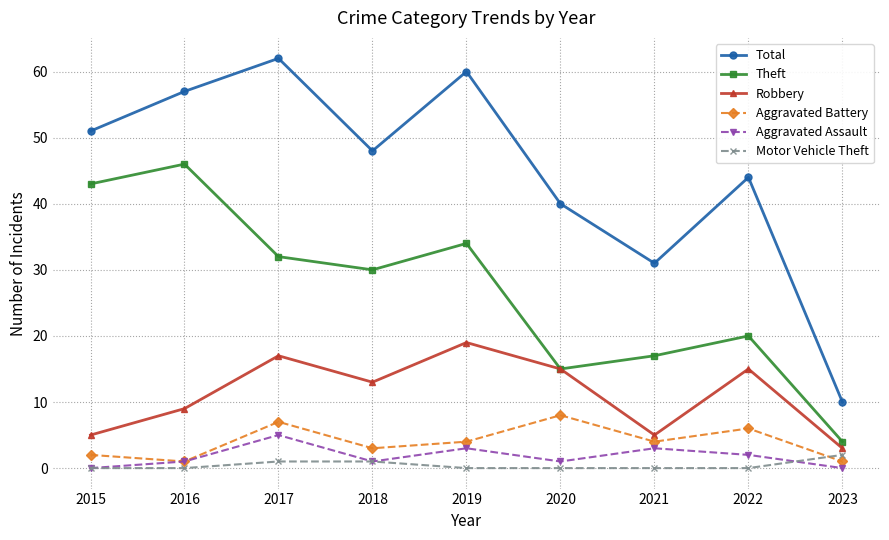

Which series has the largest range (max minus min)?

Total